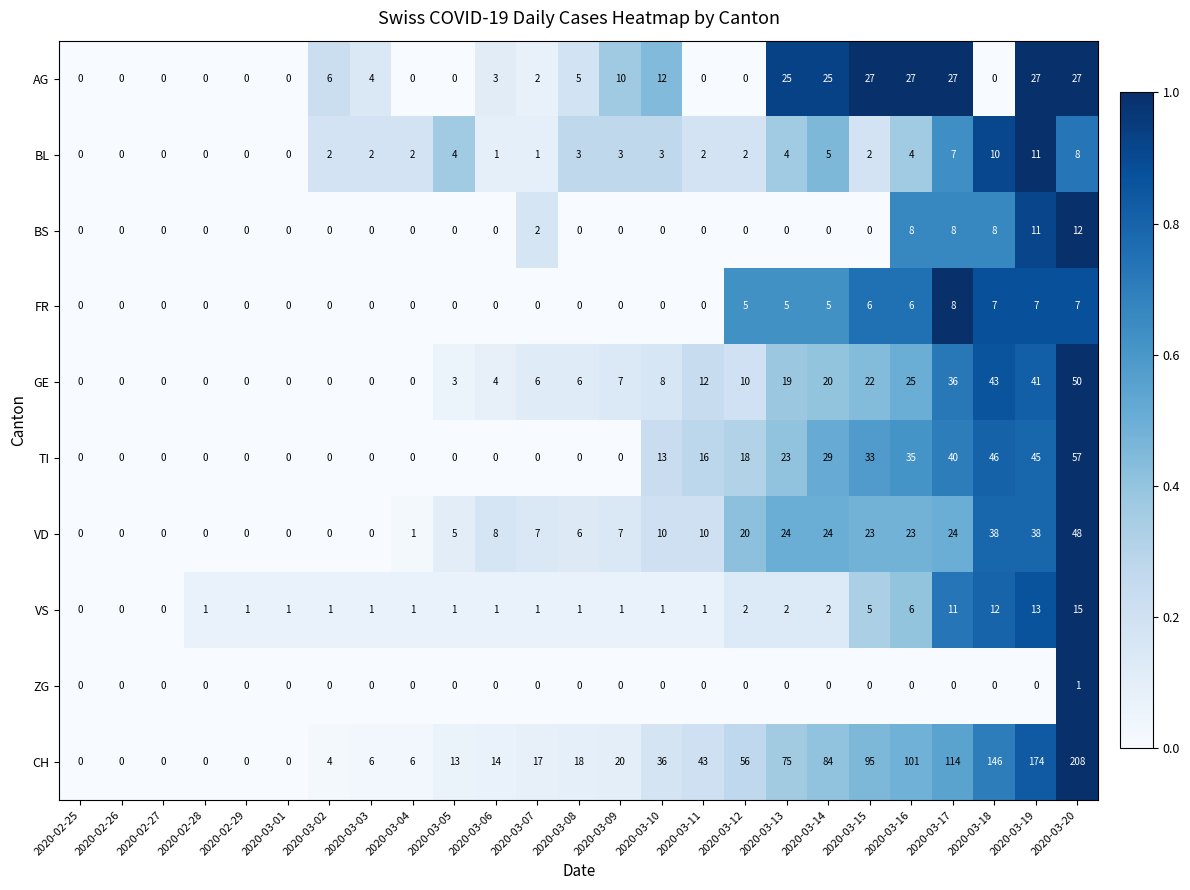

True or false: VD has a value of 0 at 2020-02-29.

True